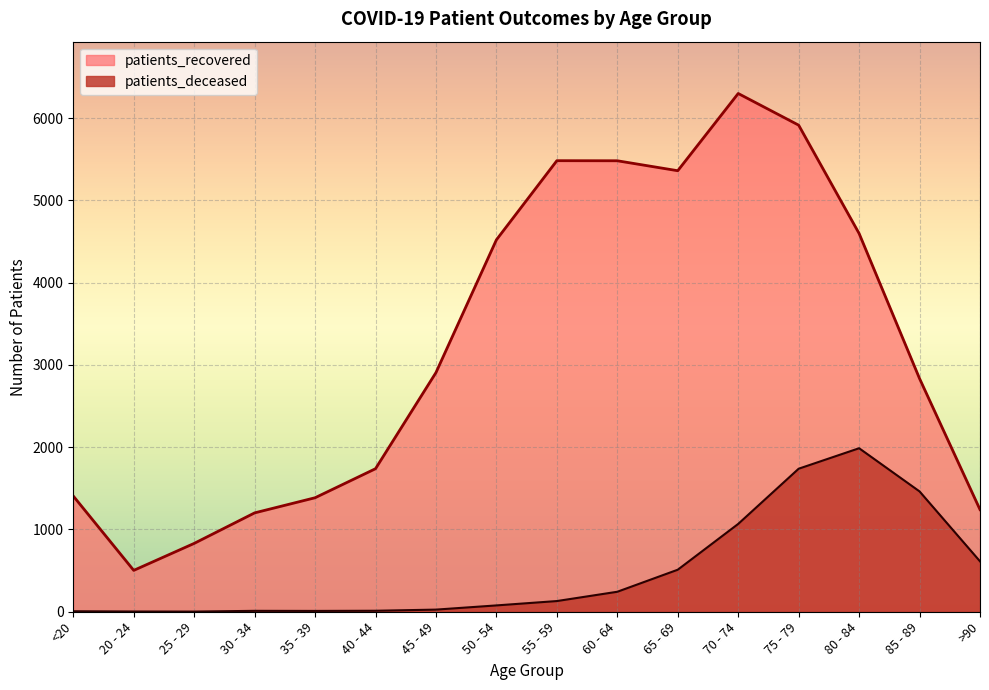

Rank the series at 25 - 29 from highest to lowest value.

patients_recovered, patients_deceased